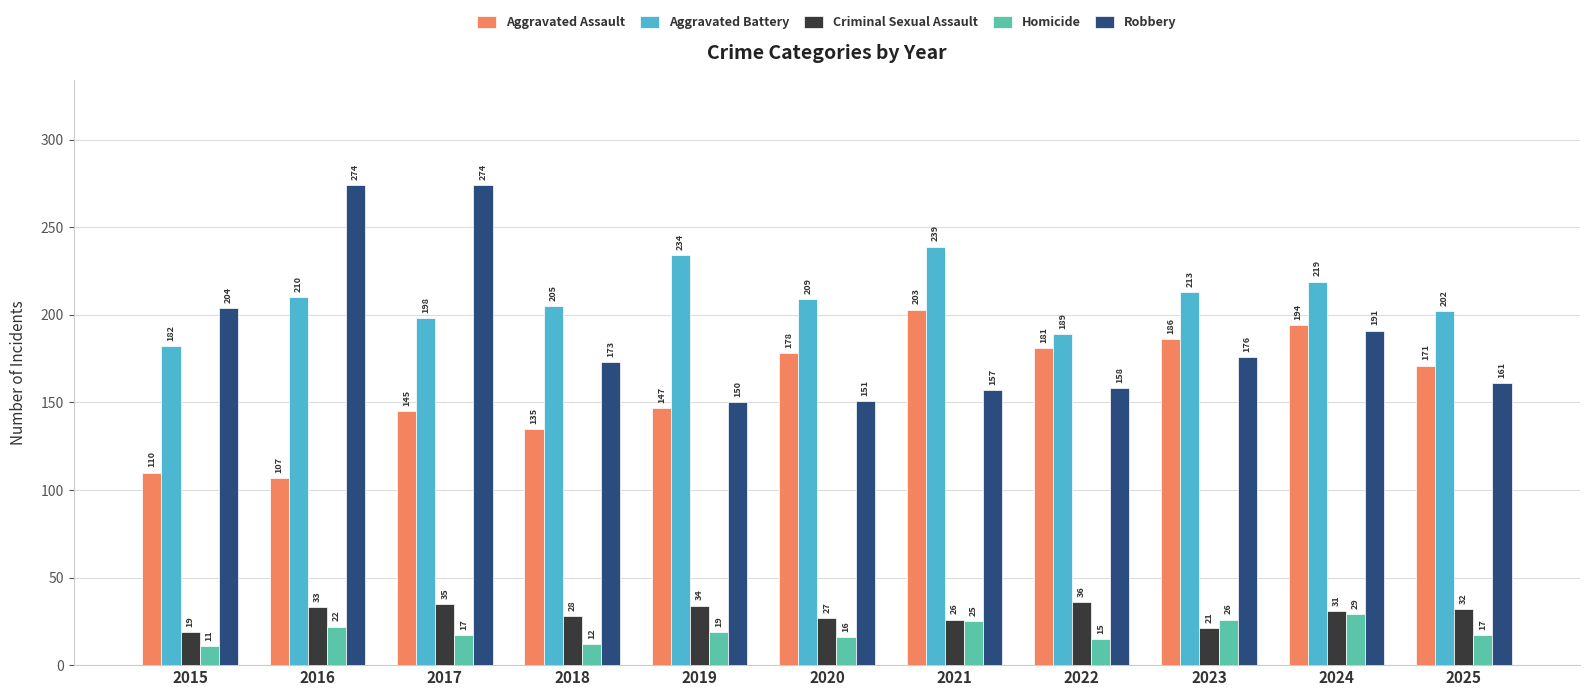

What is the total value across all series at 2025?

583